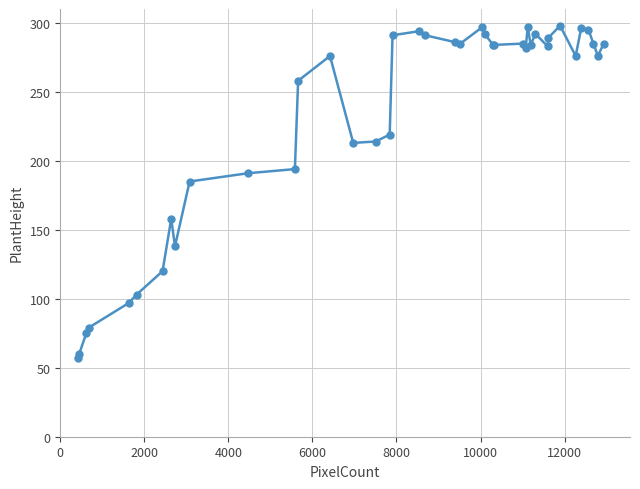

What is the difference between the second highest and minimum values?

240